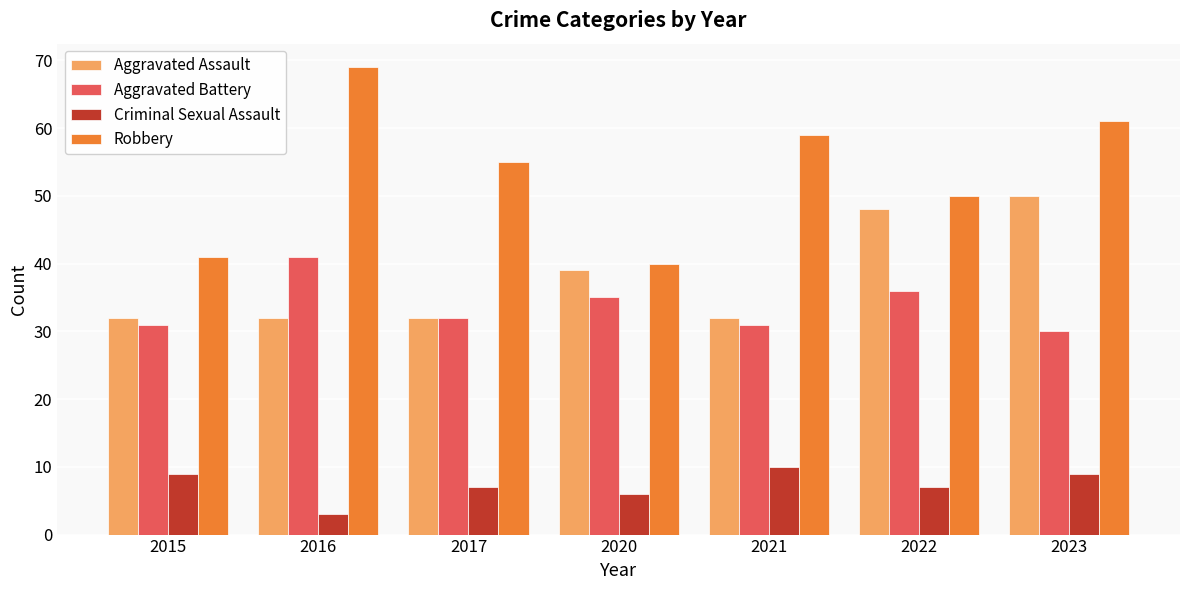

The value of Robbery at 2021 is 18. True or false?

False